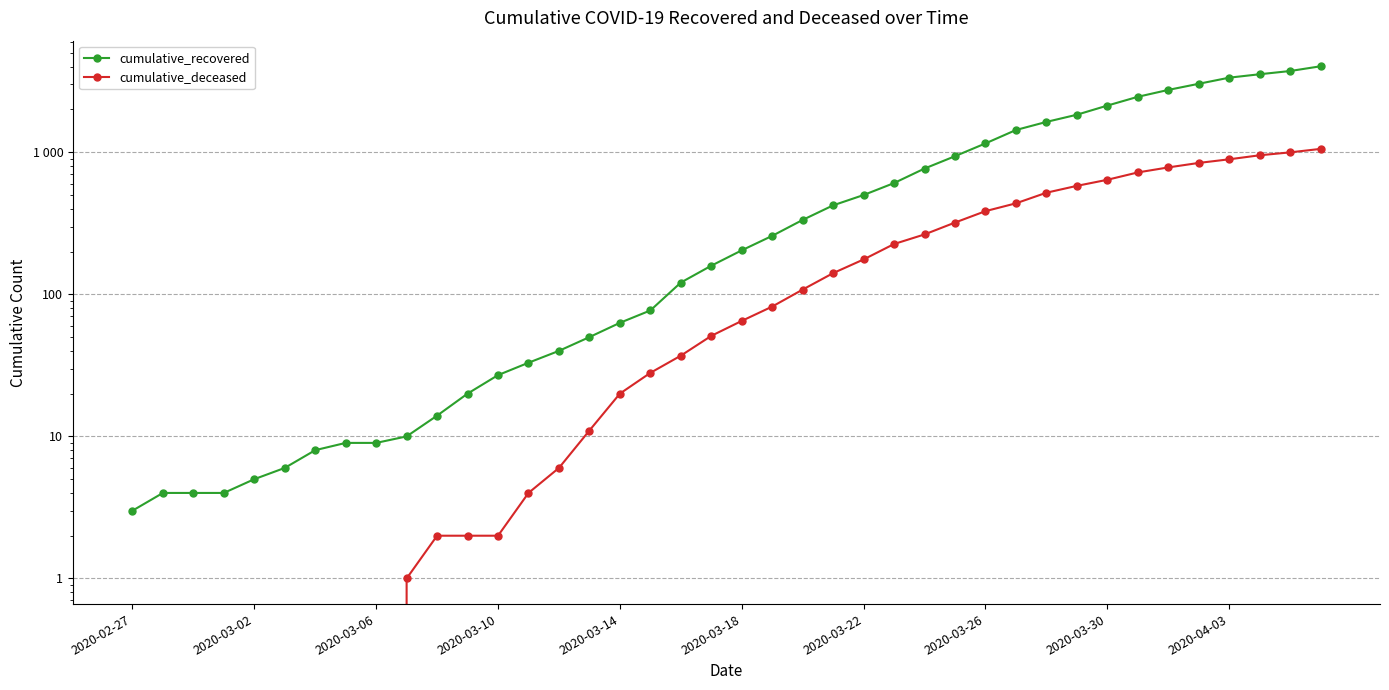

True or false: cumulative_deceased has more than 2 points higher than both neighbors.

False